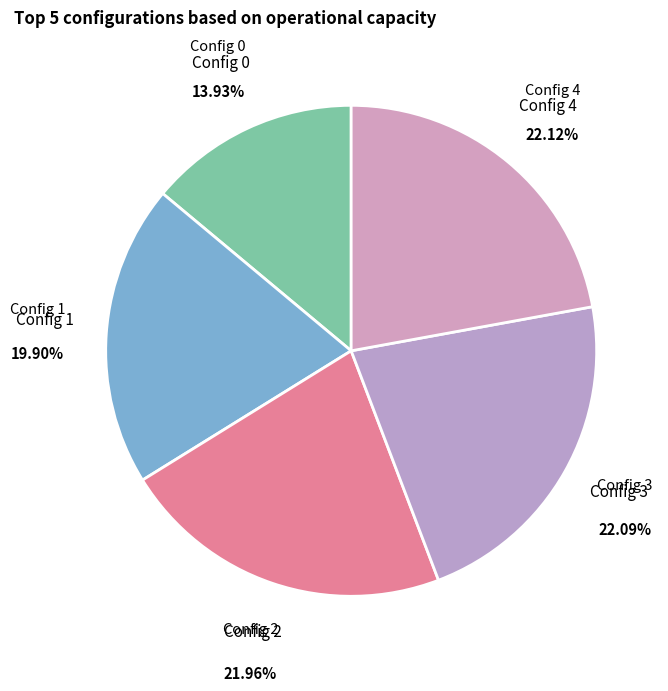

To the nearest percent, what is the average slice percentage?

20%